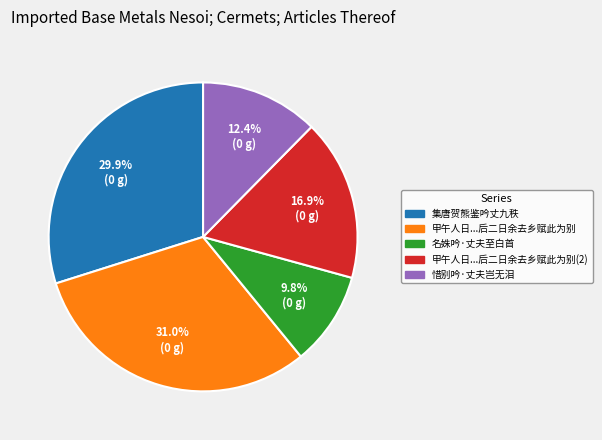

Does any single category account for the majority?

No